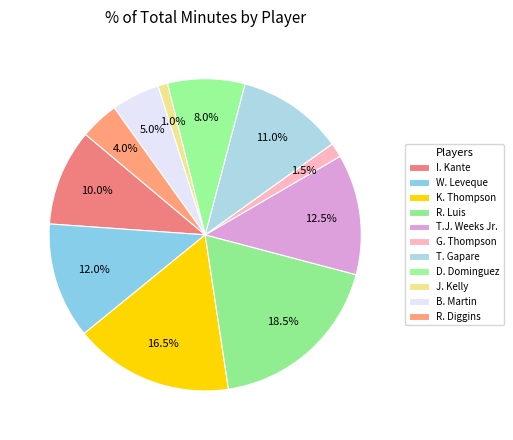

Combined, do G. Thompson and R. Diggins account for over 50%?

No